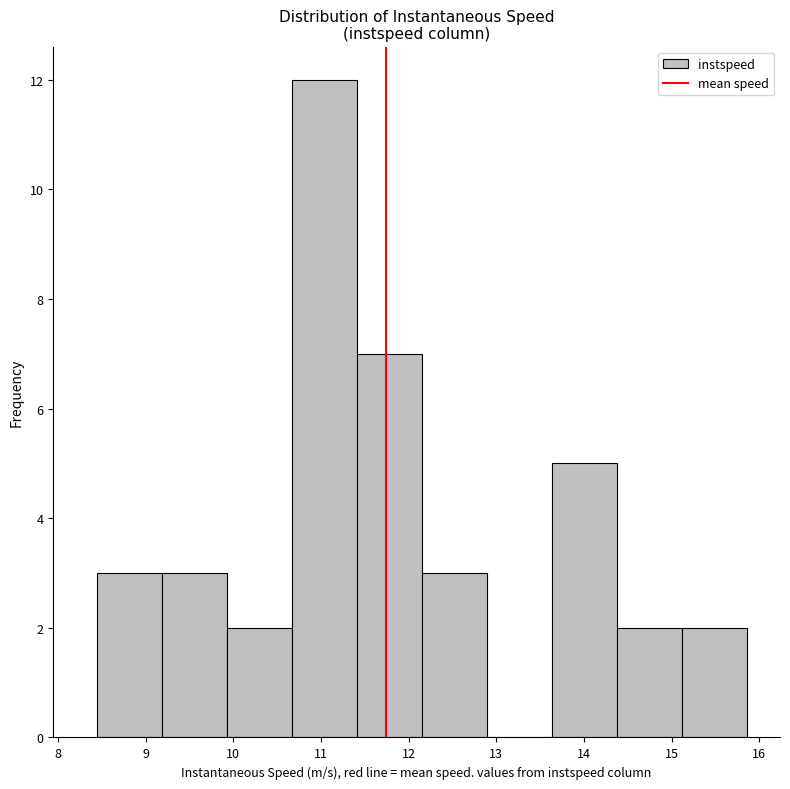

How tall is the bar that spans 15.1 to 15.9 on the x-axis? Neither the bar edges nor the heights are printed on the chart, so give them approximately, as read against the axes.

2